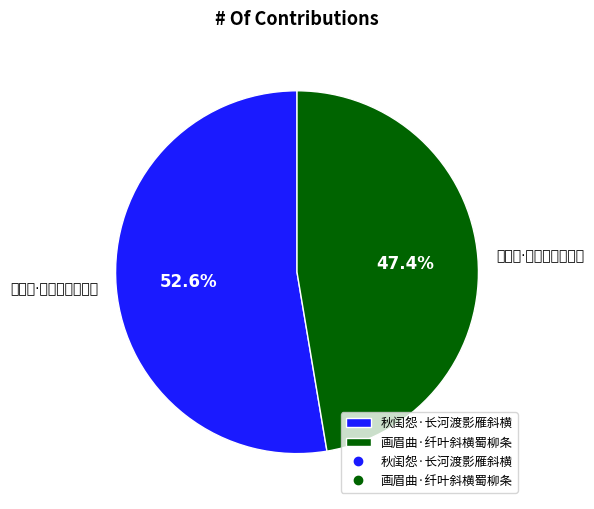

Combined, what portion of the pie is 画眉曲·纤叶斜横蜀柳条 and 秋闺怨·长河渡影雁斜横?

100.0%